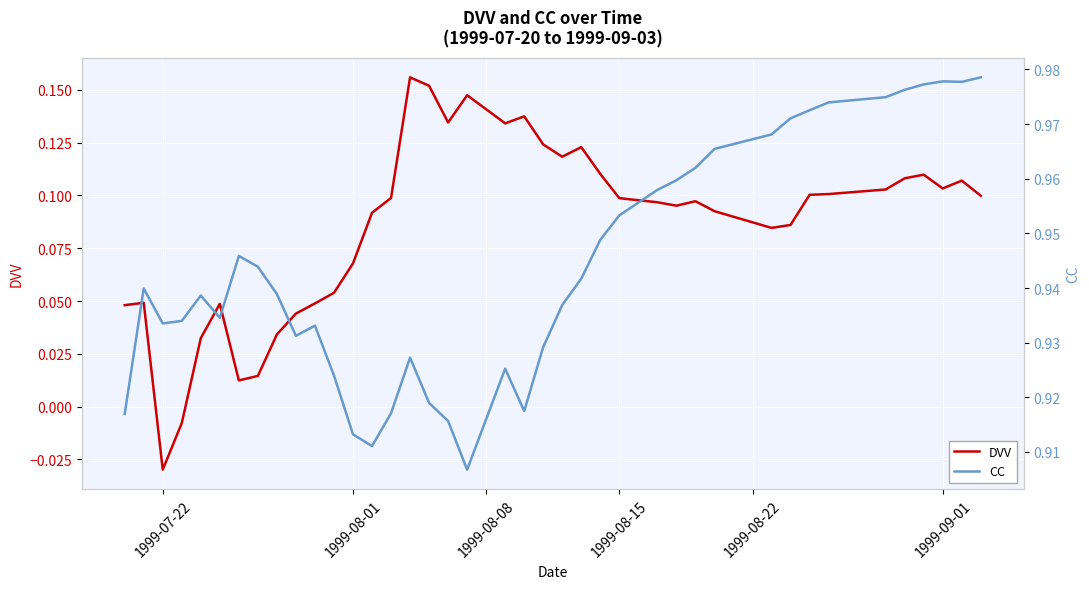

Is it true that DVV equals 0.2 at 1999-08-15?

False